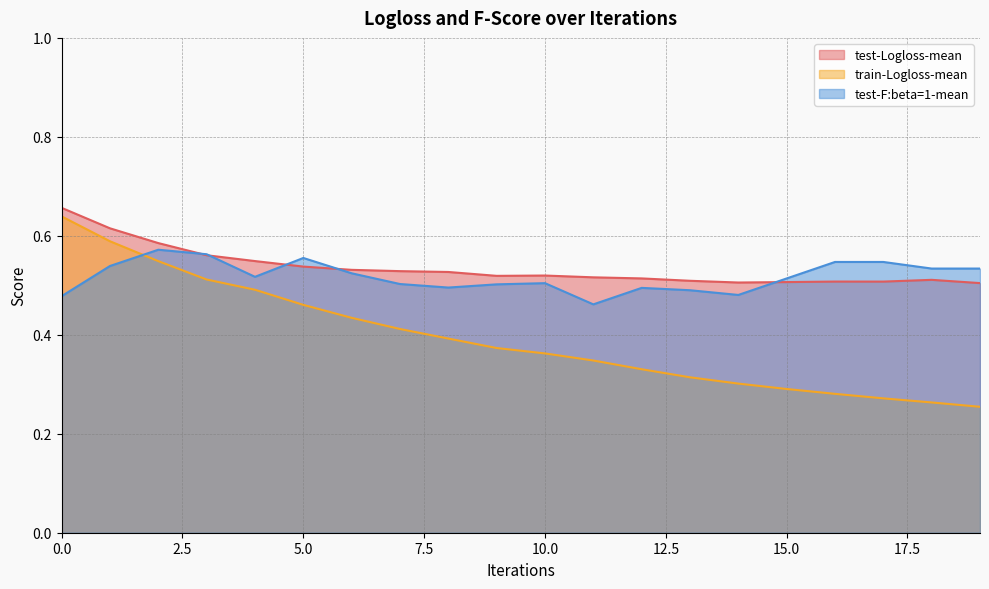

What are all the series names shown in the legend?

test-Logloss-mean, train-Logloss-mean, test-F:beta=1-mean